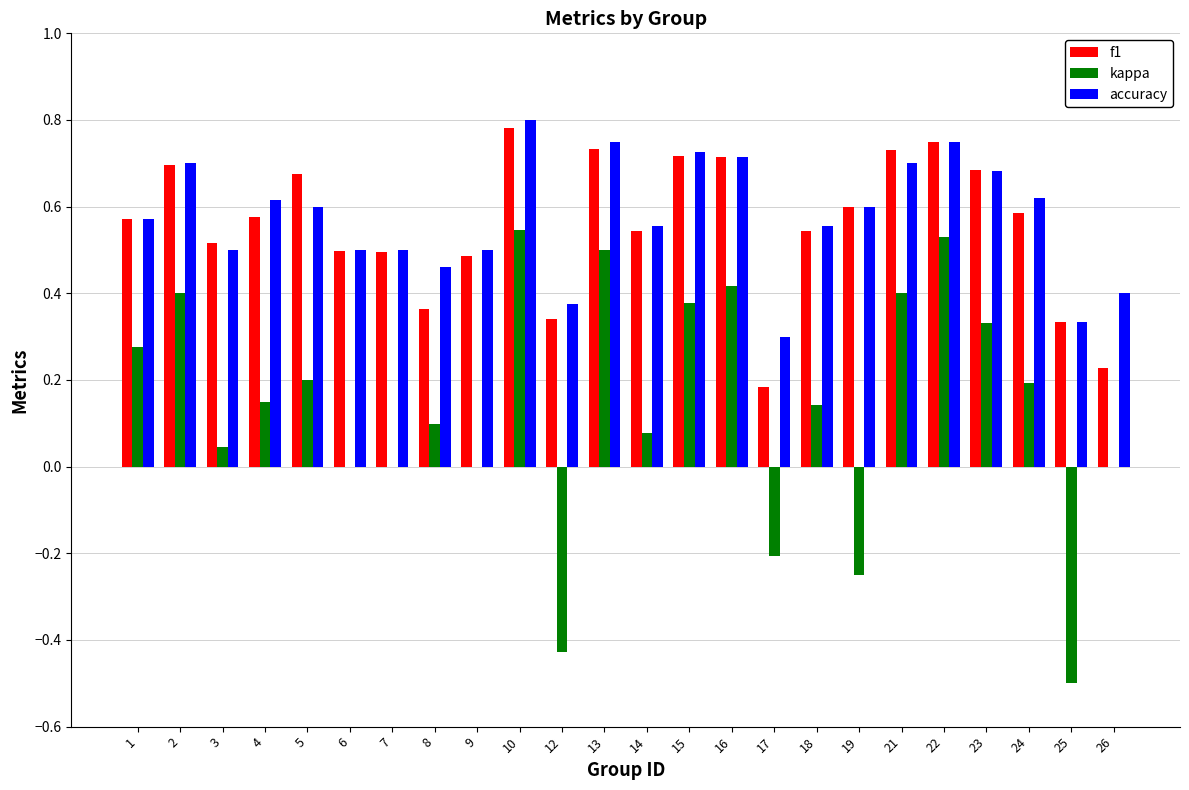

Are the bars grouped side by side (vs. stacked)?

Yes